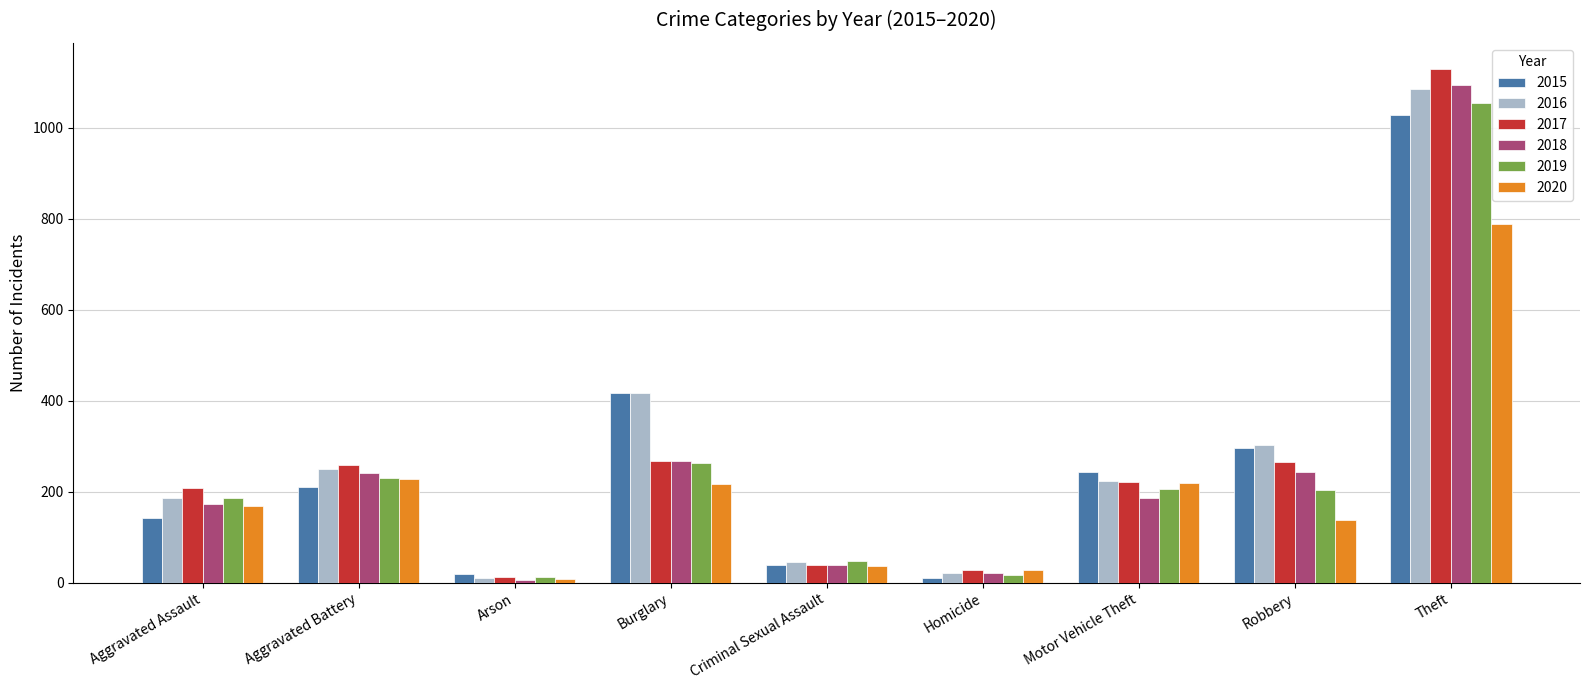

How many data points does each series have?

9